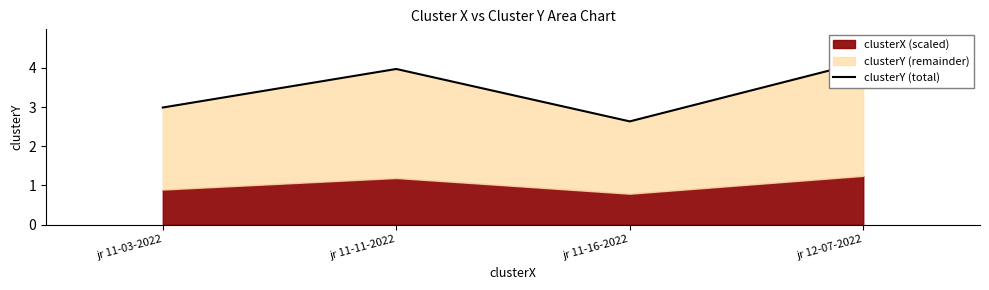

Reading left to right, transcribe all the data shown in this chart.

jr 11-03-2022=3.0	jr 11-11-2022=4.0	jr 11-16-2022=2.6	jr 12-07-2022=4.2